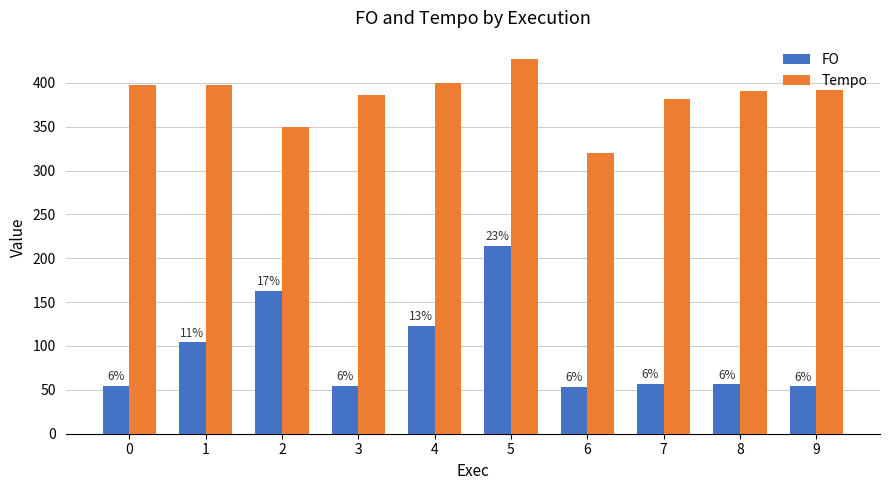

Does the chart contain stacked bars?

No